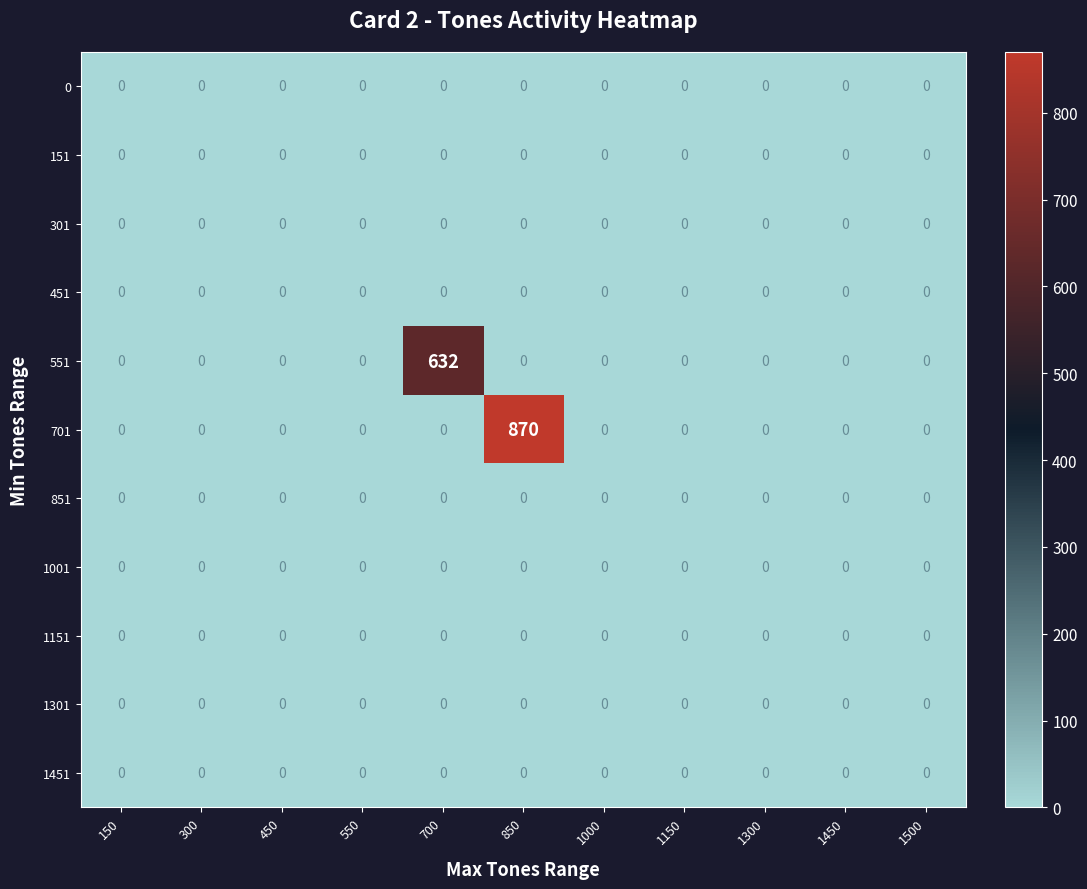

Which series has the widest spread of values?

701